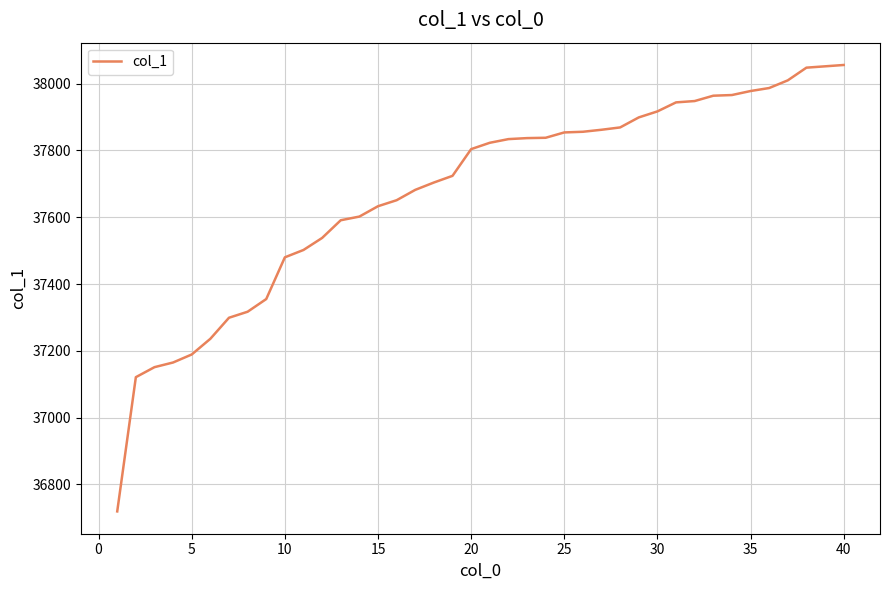

What is the maximum value shown in the chart?

38056